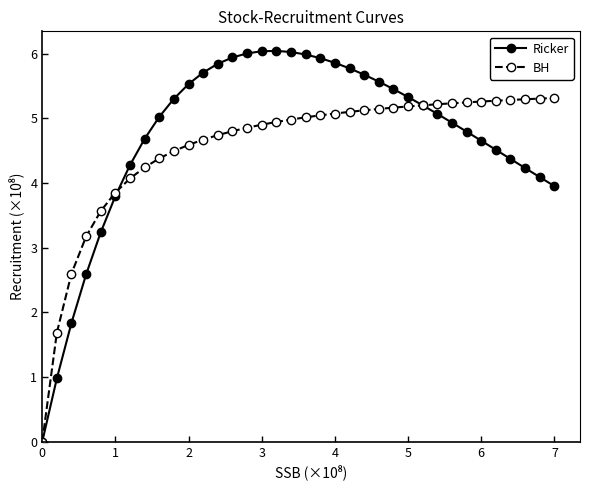

What is the maximum value shown in the chart?

6.0